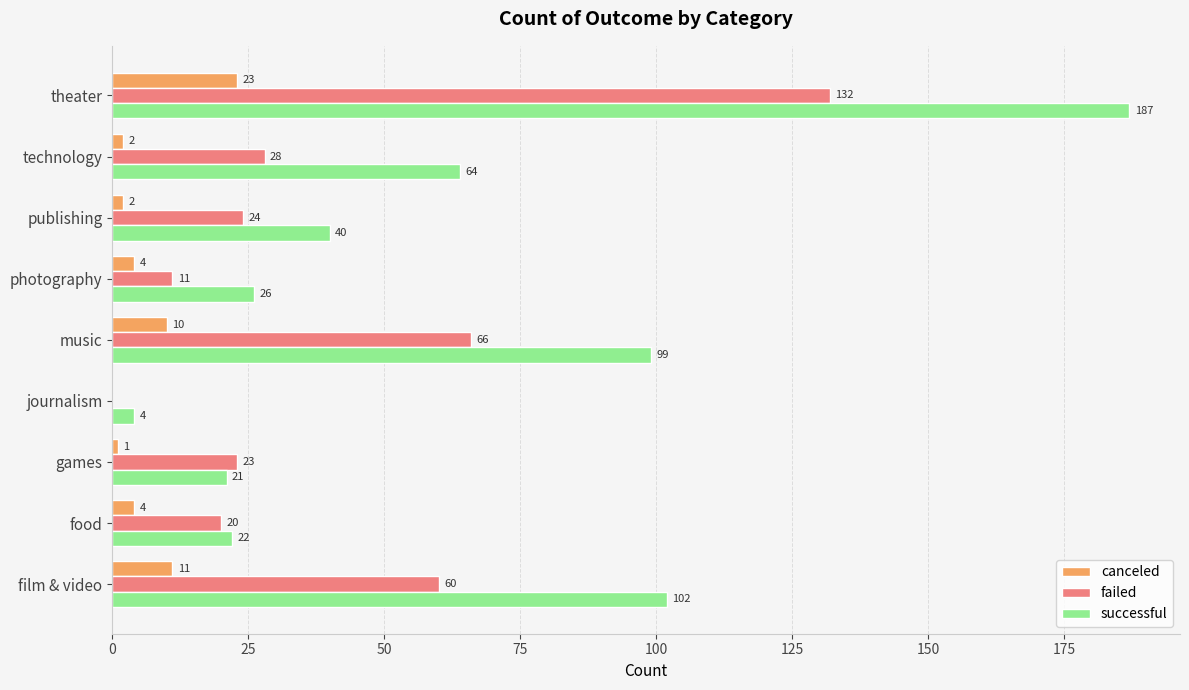

At which category is the sum across all series the highest?

theater